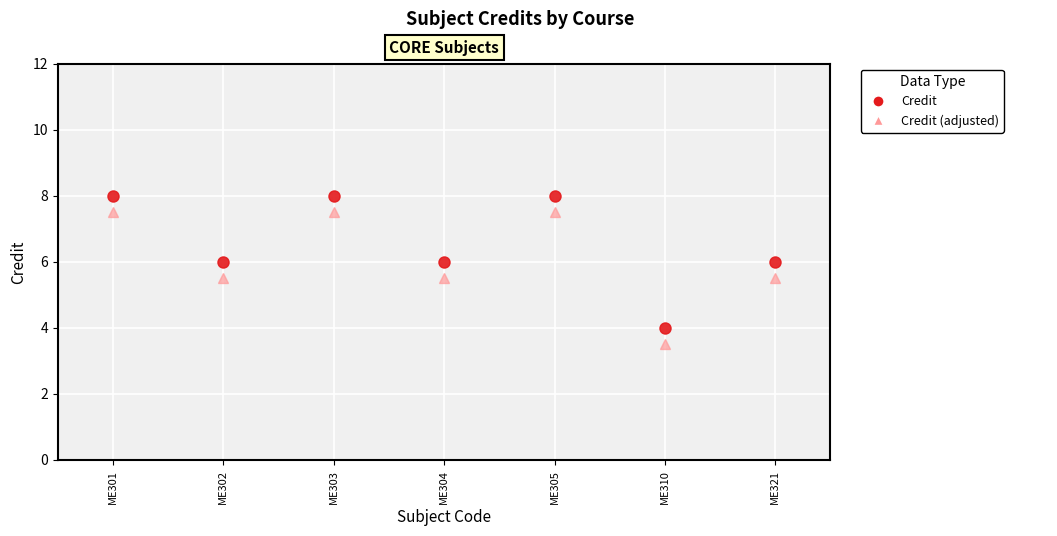

How many categories are shown in the chart?

7